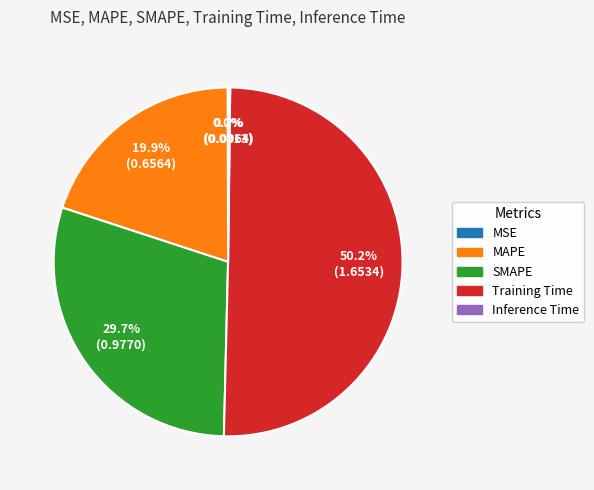

Which category has the biggest portion of the pie?

Training Time